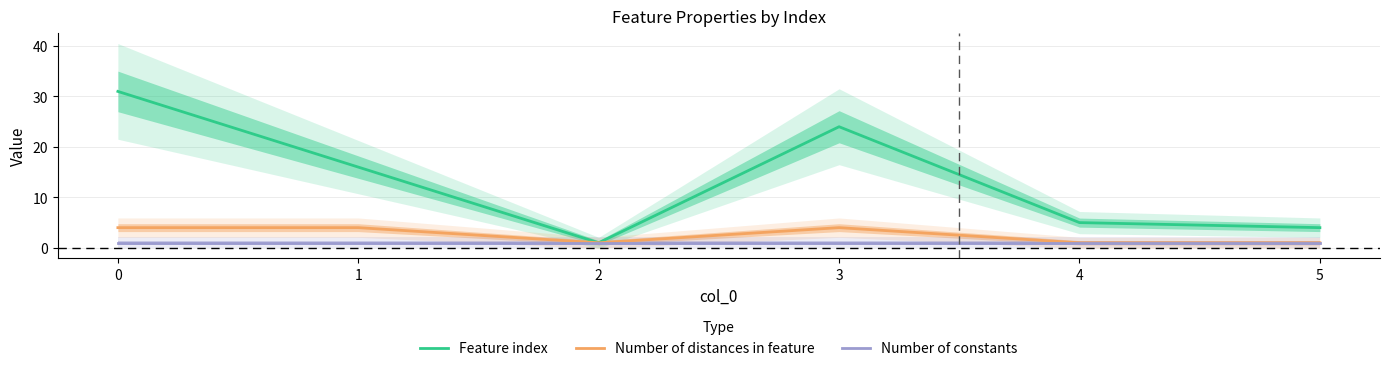

Which series has the widest spread of values?

Feature index